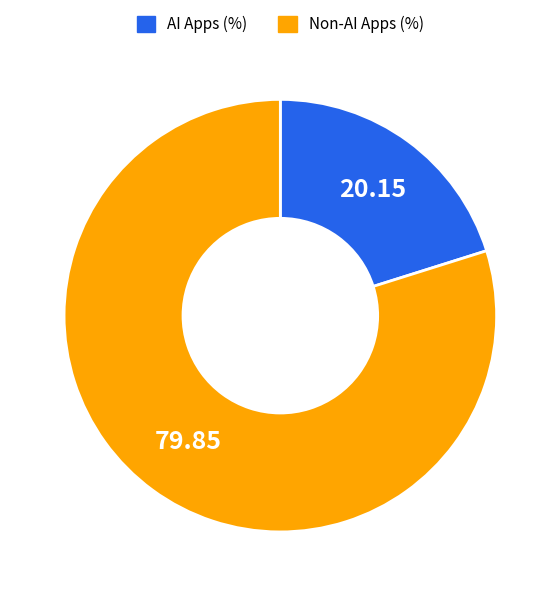

Is there any slice that represents more than half of the pie?

Yes